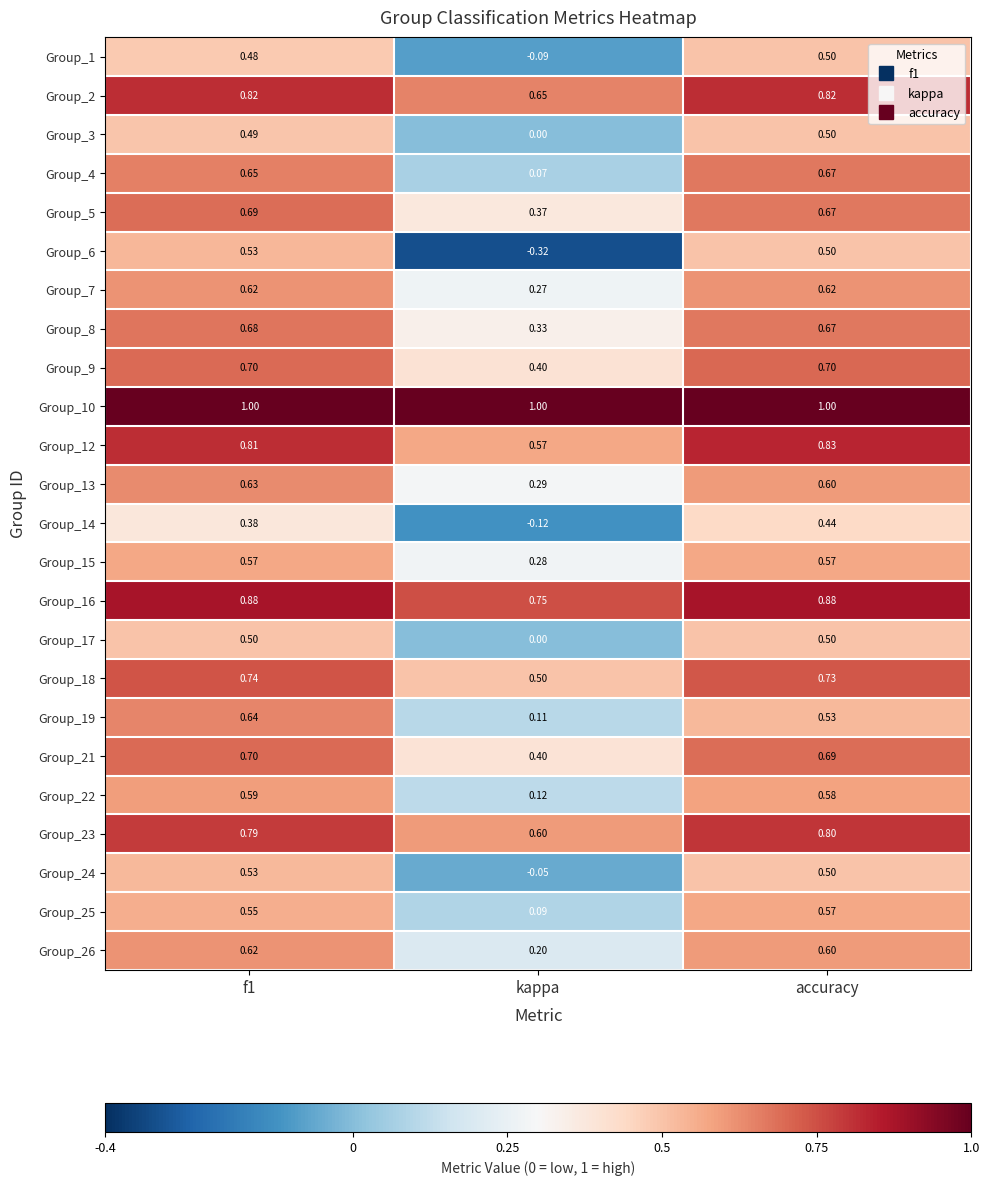

Is the value of Group_1 at kappa greater than the value of Group_22 at f1?

No